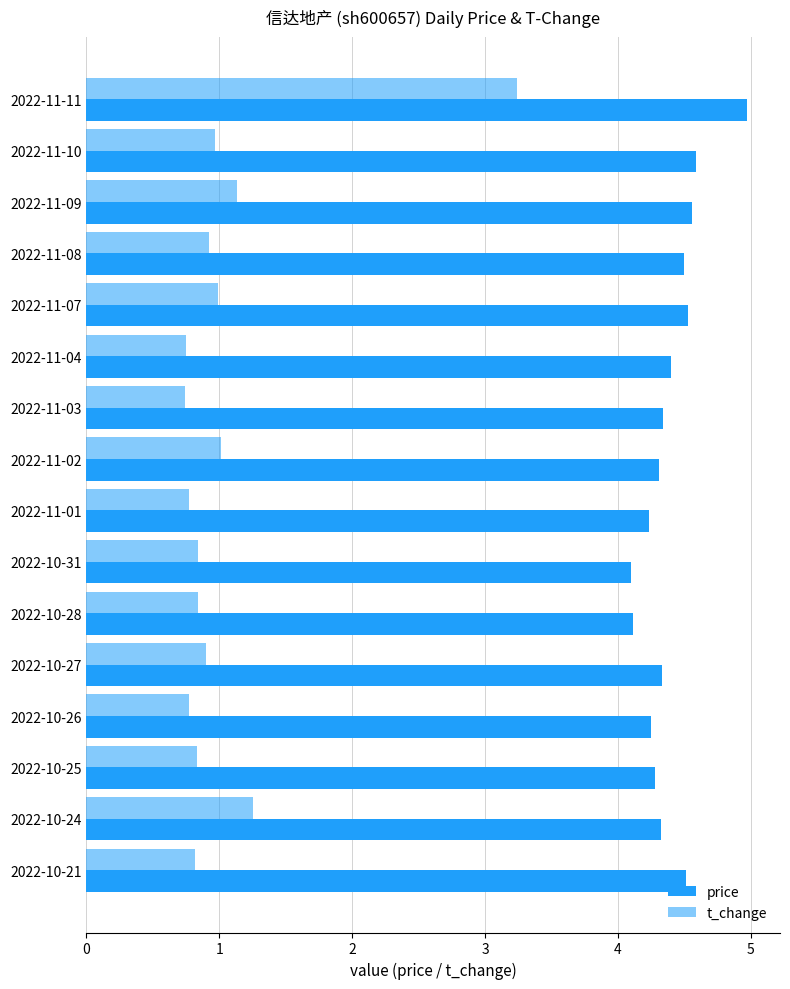

What is the sum of all t_change values?

16.8